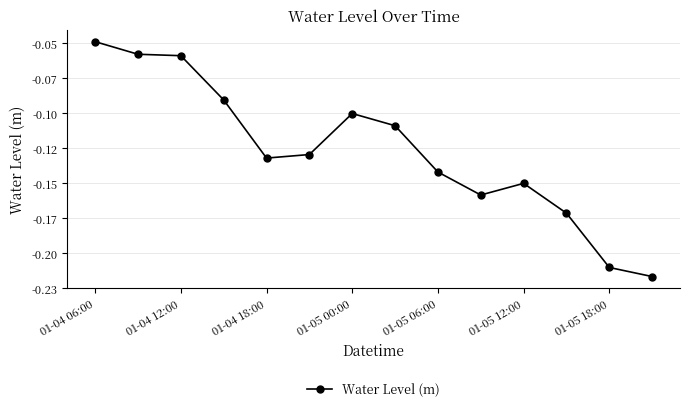

Is this an area chart (filled region under the line)?

No